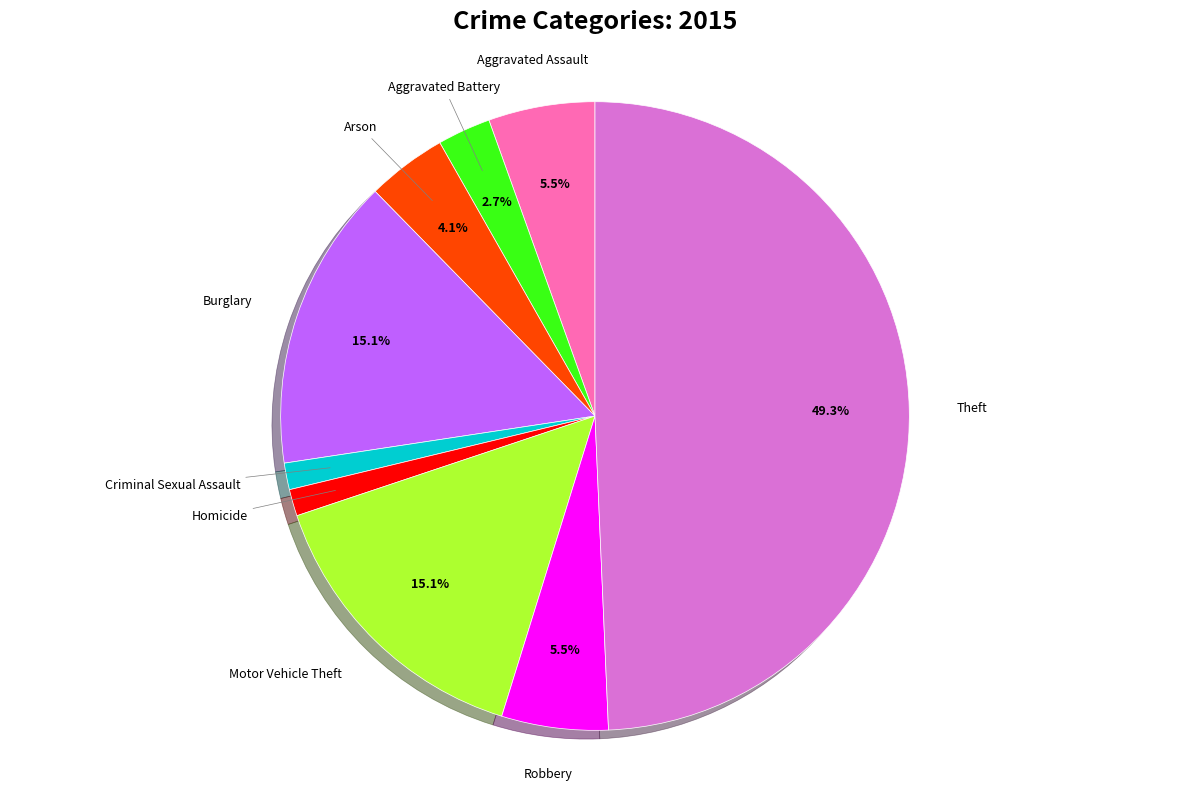

How many segments does this pie chart have?

9